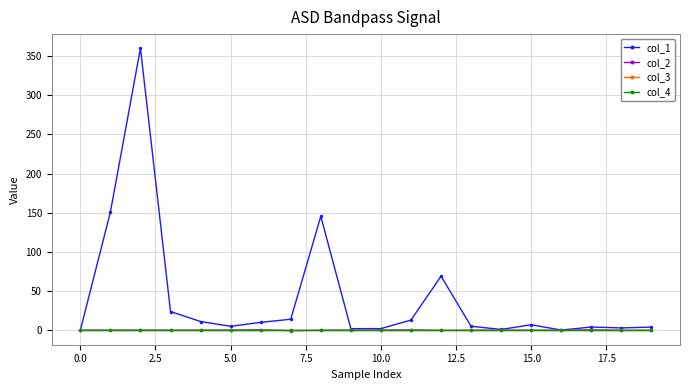

List the series in order of their peak value, highest first.

col_1, col_2, col_3, col_4